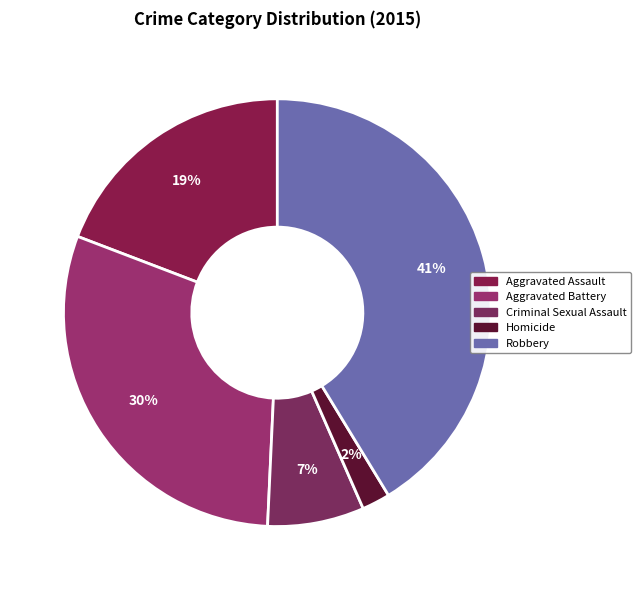

To the nearest percent, what portion does Robbery represent?

41%